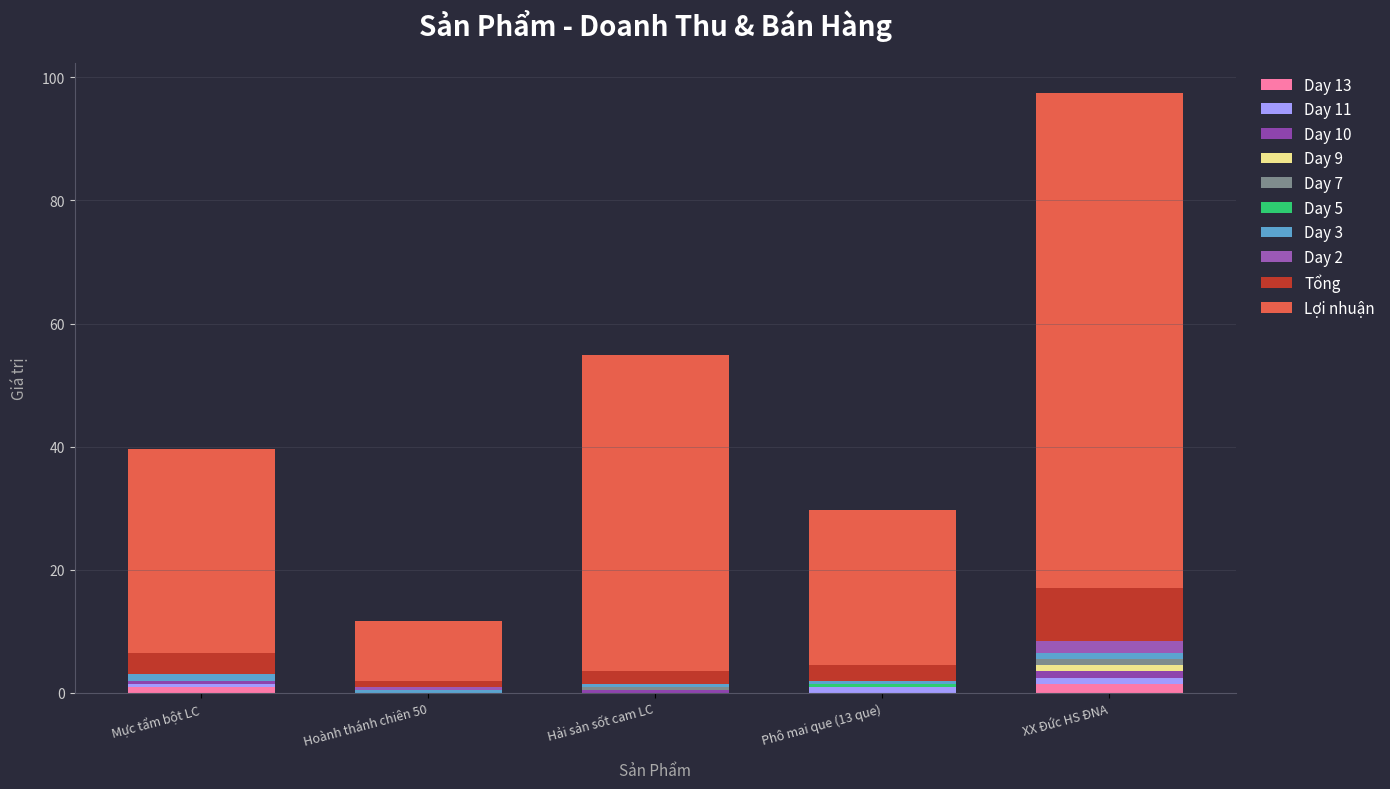

What is the label of the 4th bar from the right?

Hoành thánh chiên